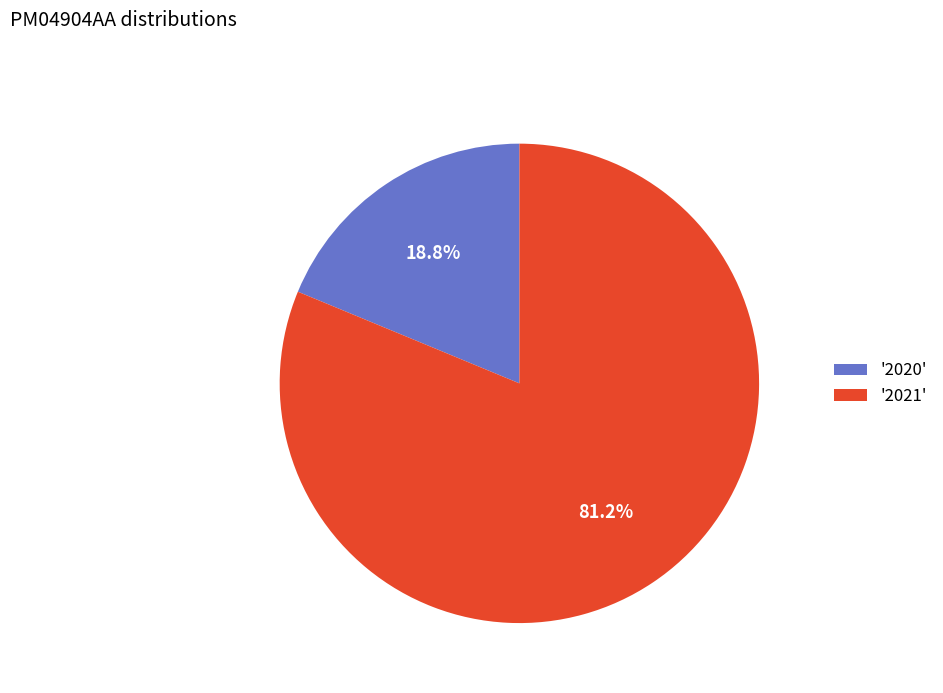

Which slice is the largest?

'2021'